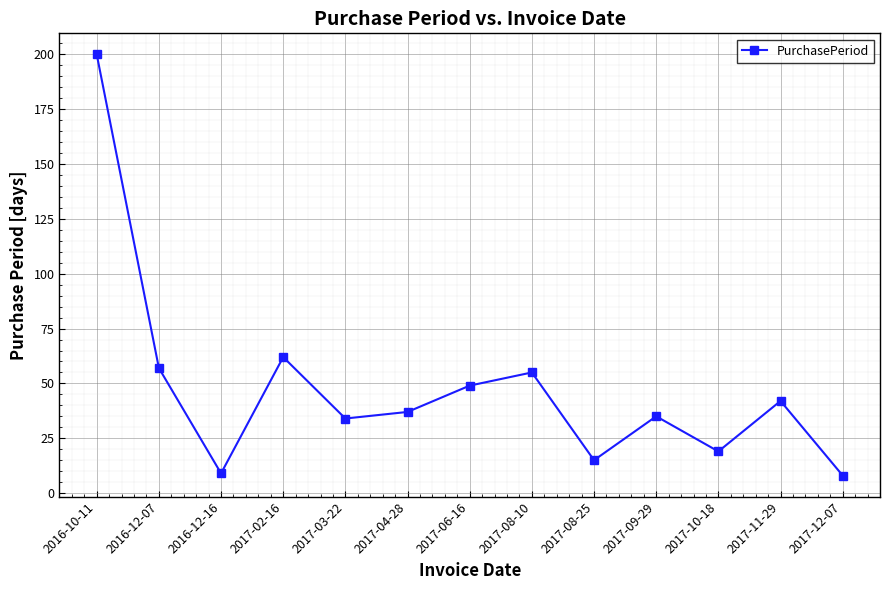

How many points are higher than both their immediate neighbors (excluding endpoints)?

4